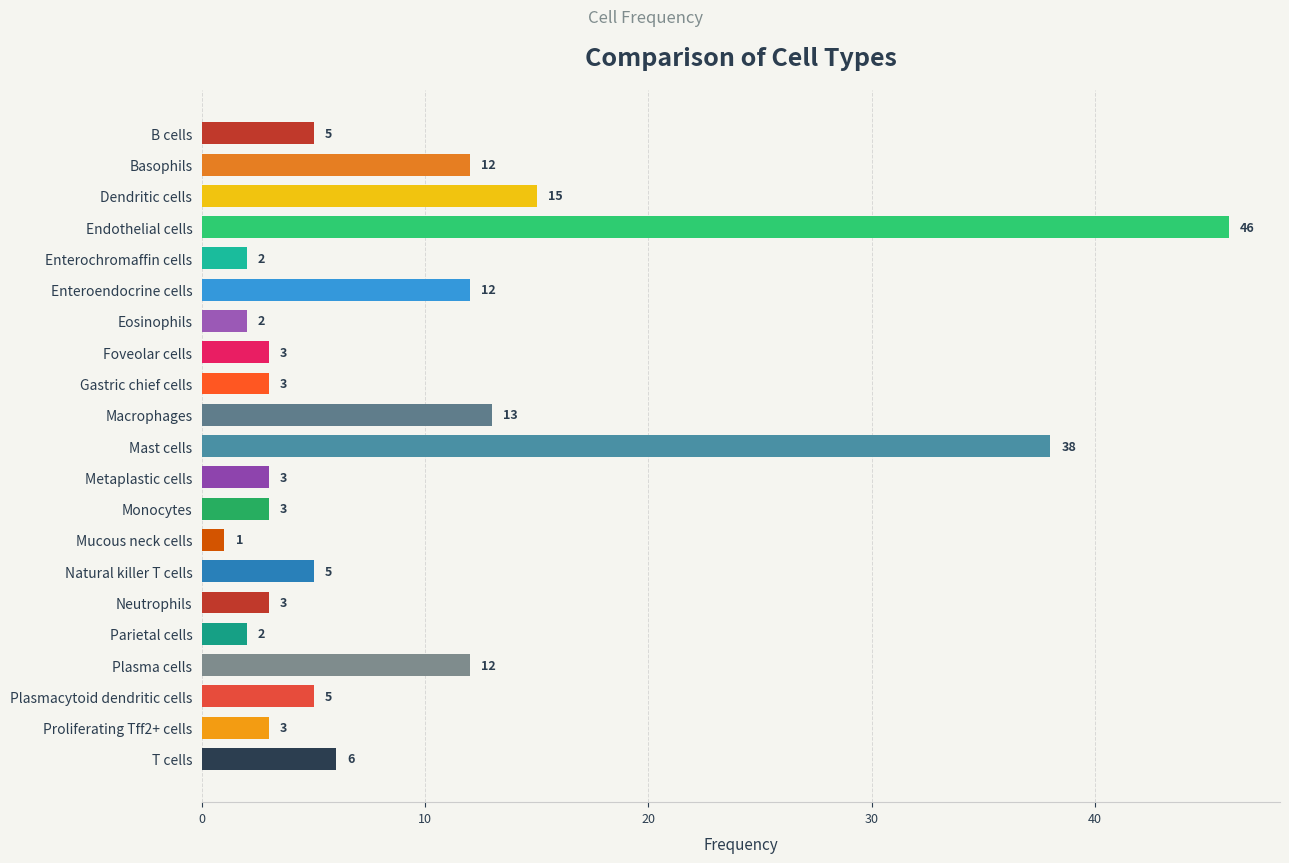

How many categories are shown in the chart?

21